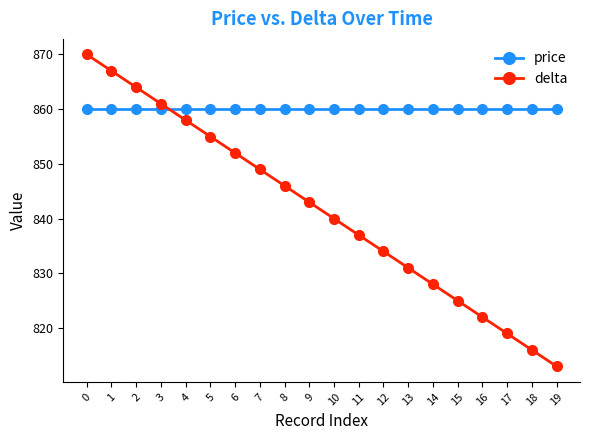

Is the value of price at 11 greater than the value of delta at 13?

Yes